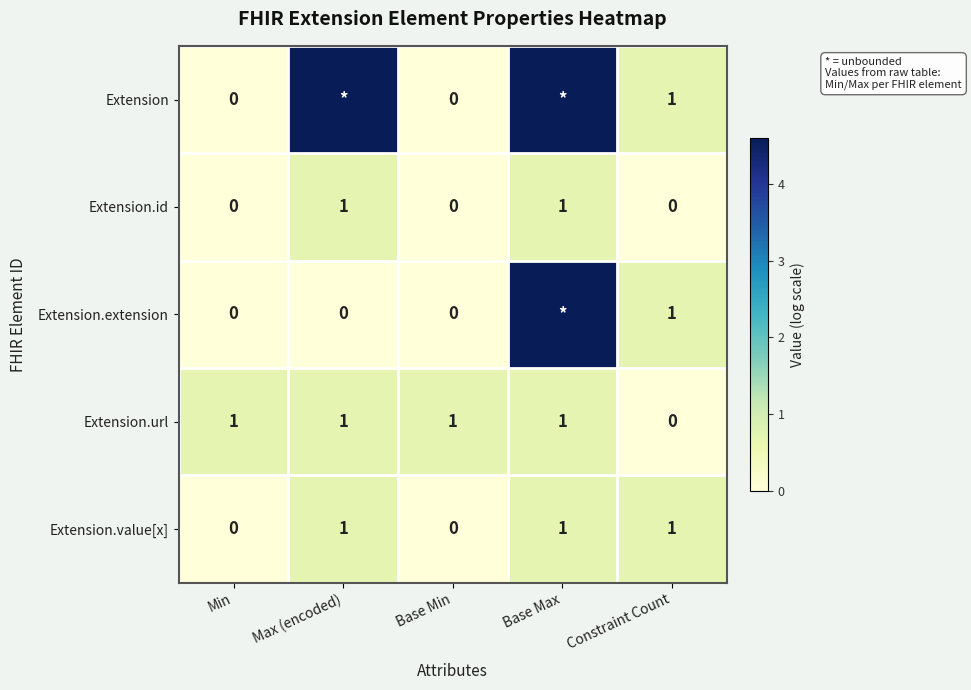

Where is Extension.url nearest to the value 0?

Constraint Count